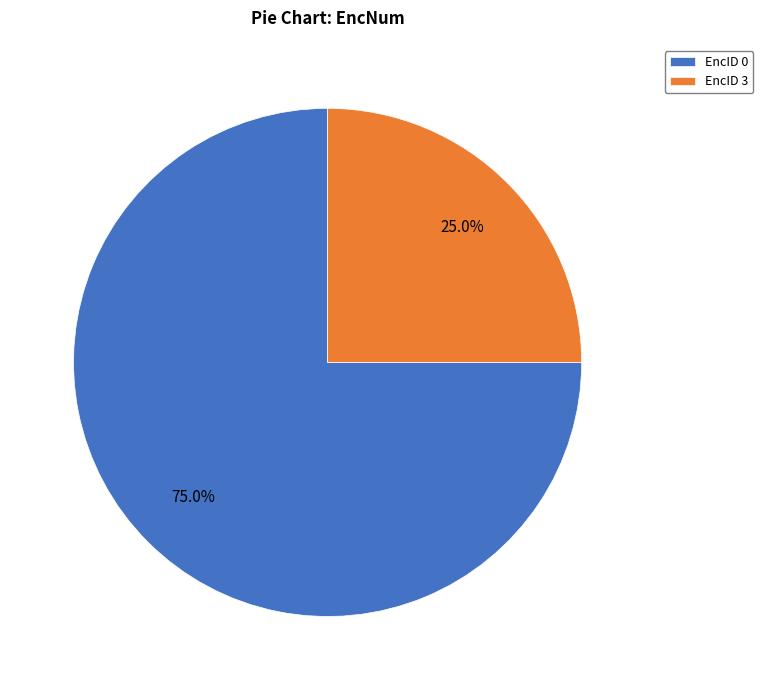

Count the number of slices in the pie.

2